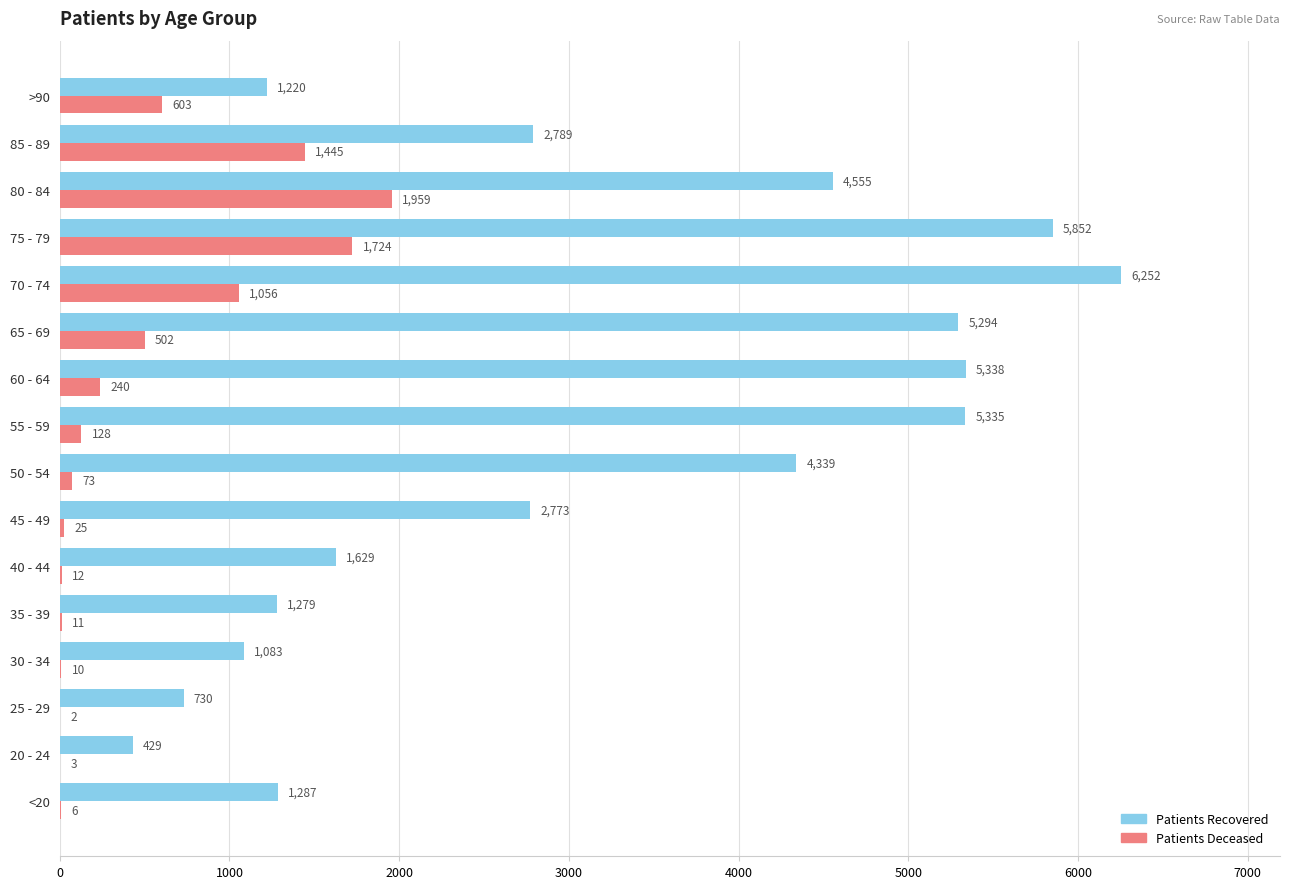

What is the greatest value displayed?

6252